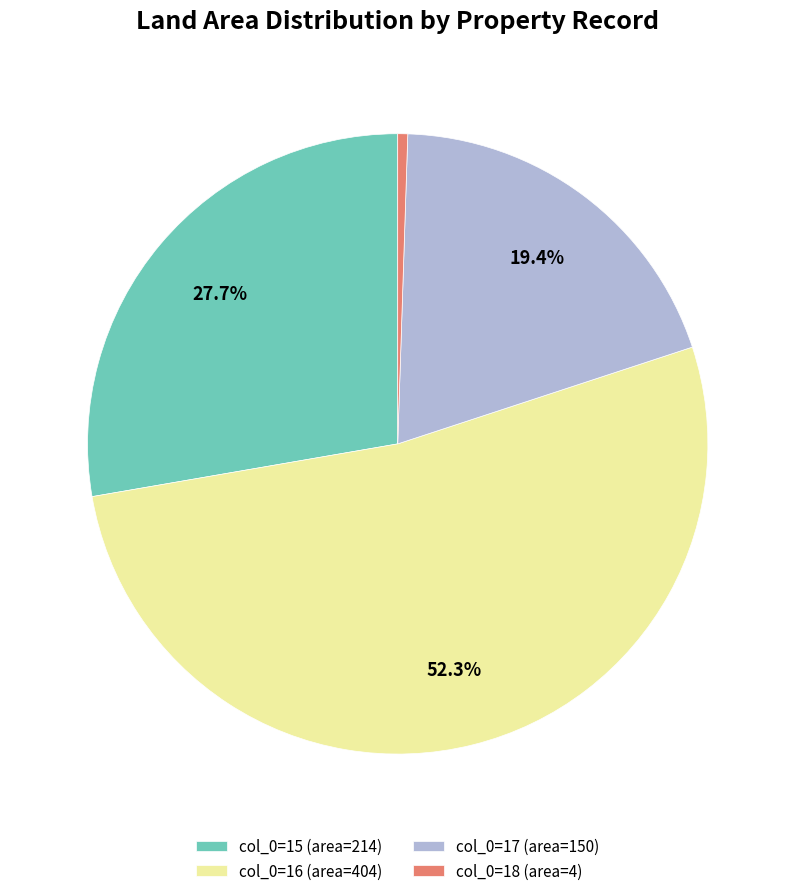

What is the largest slice in the pie chart?

col_0=16 (area=404)